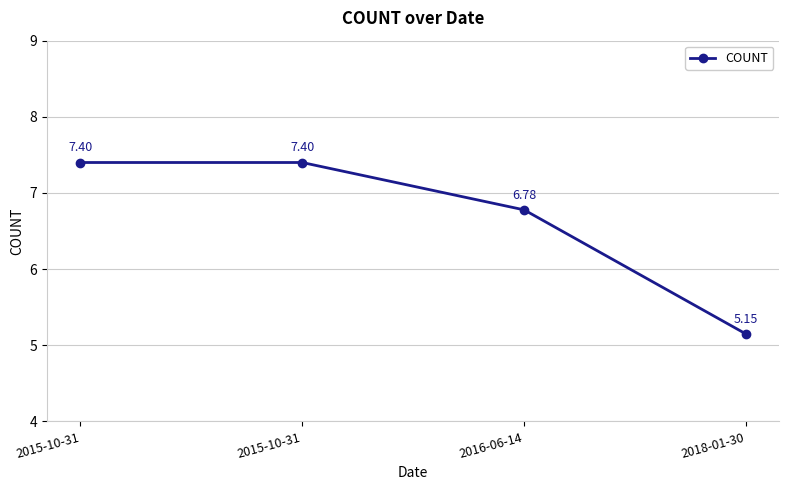

Where does the data first go above 7?

2015-10-31